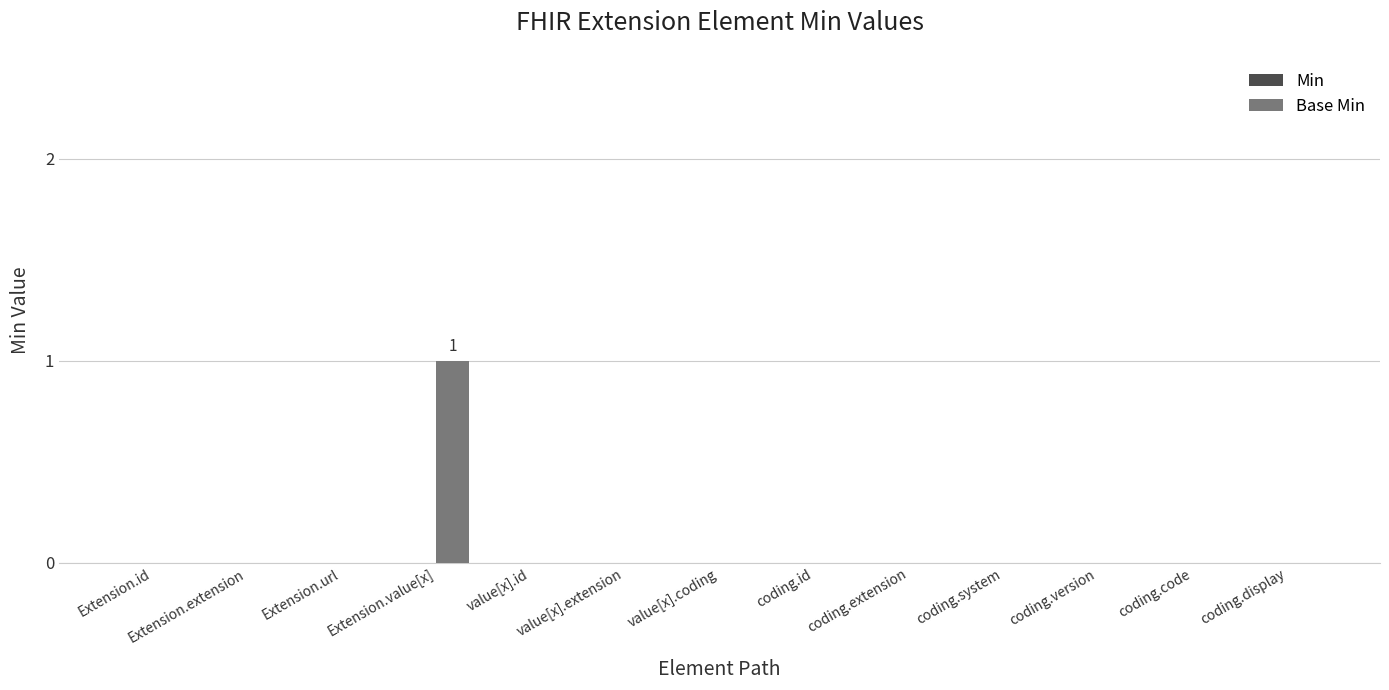

Between value[x].id and Extension.value[x], which is larger?

Extension.value[x]